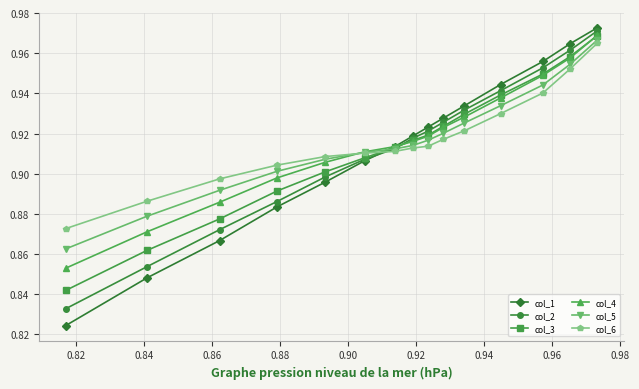

How many categories are shown in the chart?

15